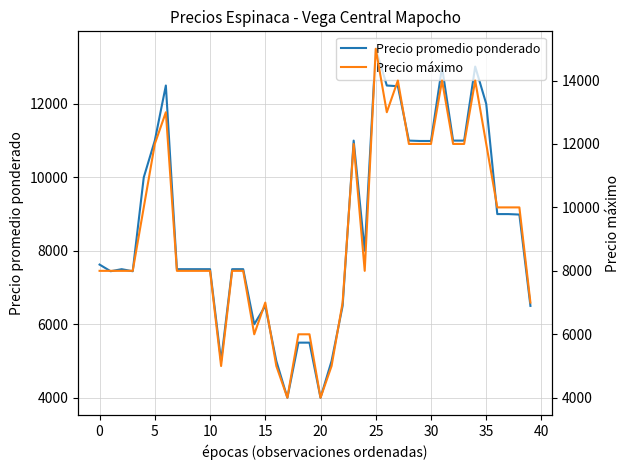

At how many categories does at least one series exceed 10795?

14